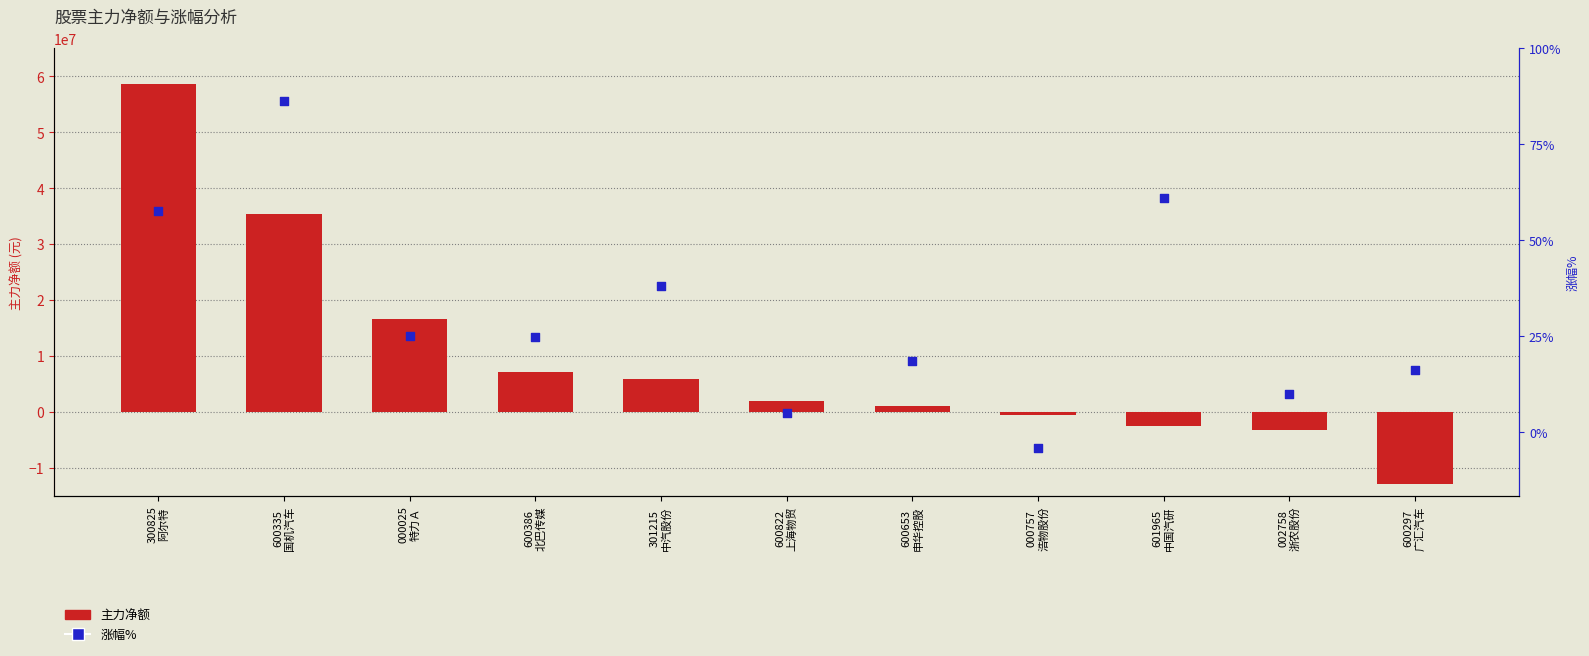

What are all the series names shown in the legend?

主力净额, 涨幅%